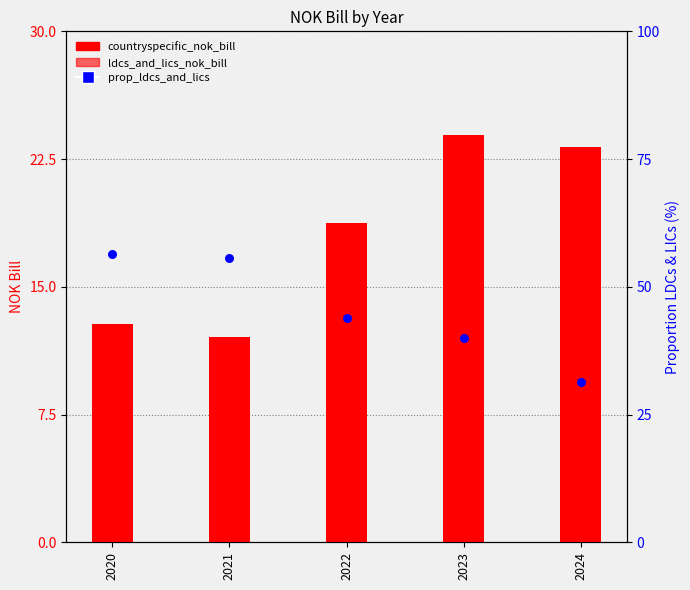

Which series has the largest total across all categories?

prop_ldcs_and_lics (%)